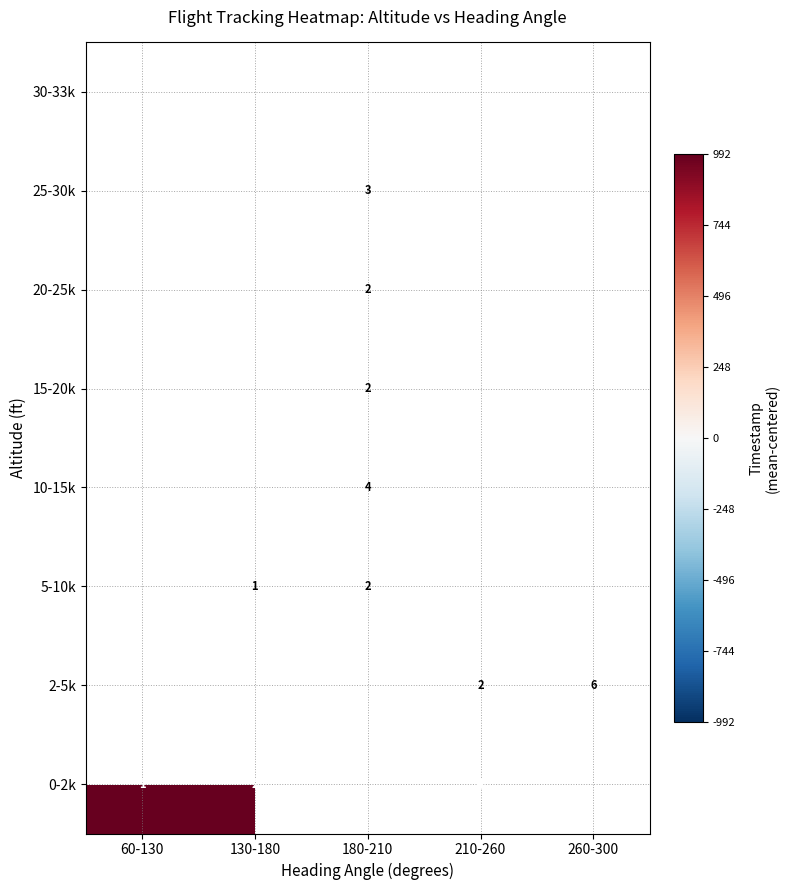

Is it true that 0-2k equals 3 at 130-180?

False